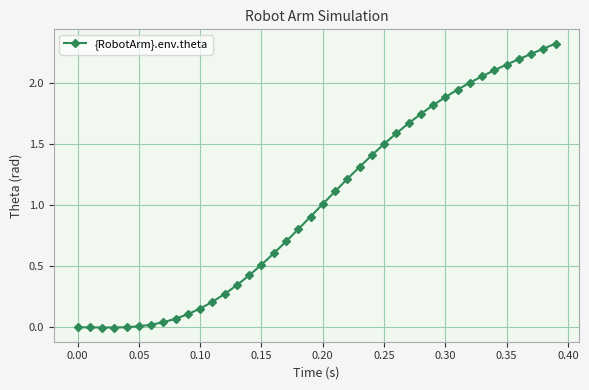

What is the average value?

1.0